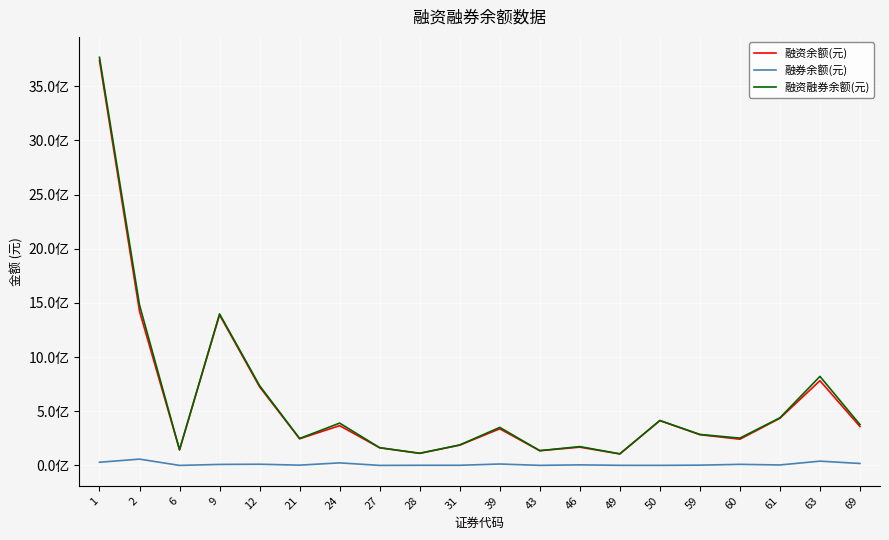

What is the minimum value for 融资余额(元)?

106060003